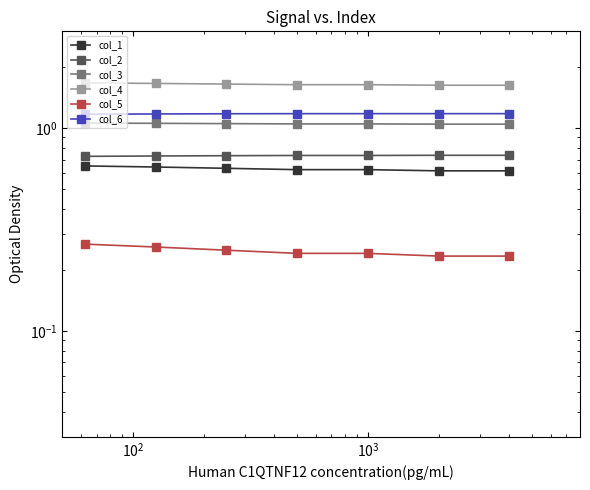

Rank the series by their maximum value, from highest to lowest.

col_4, col_6, col_3, col_2, col_1, col_5